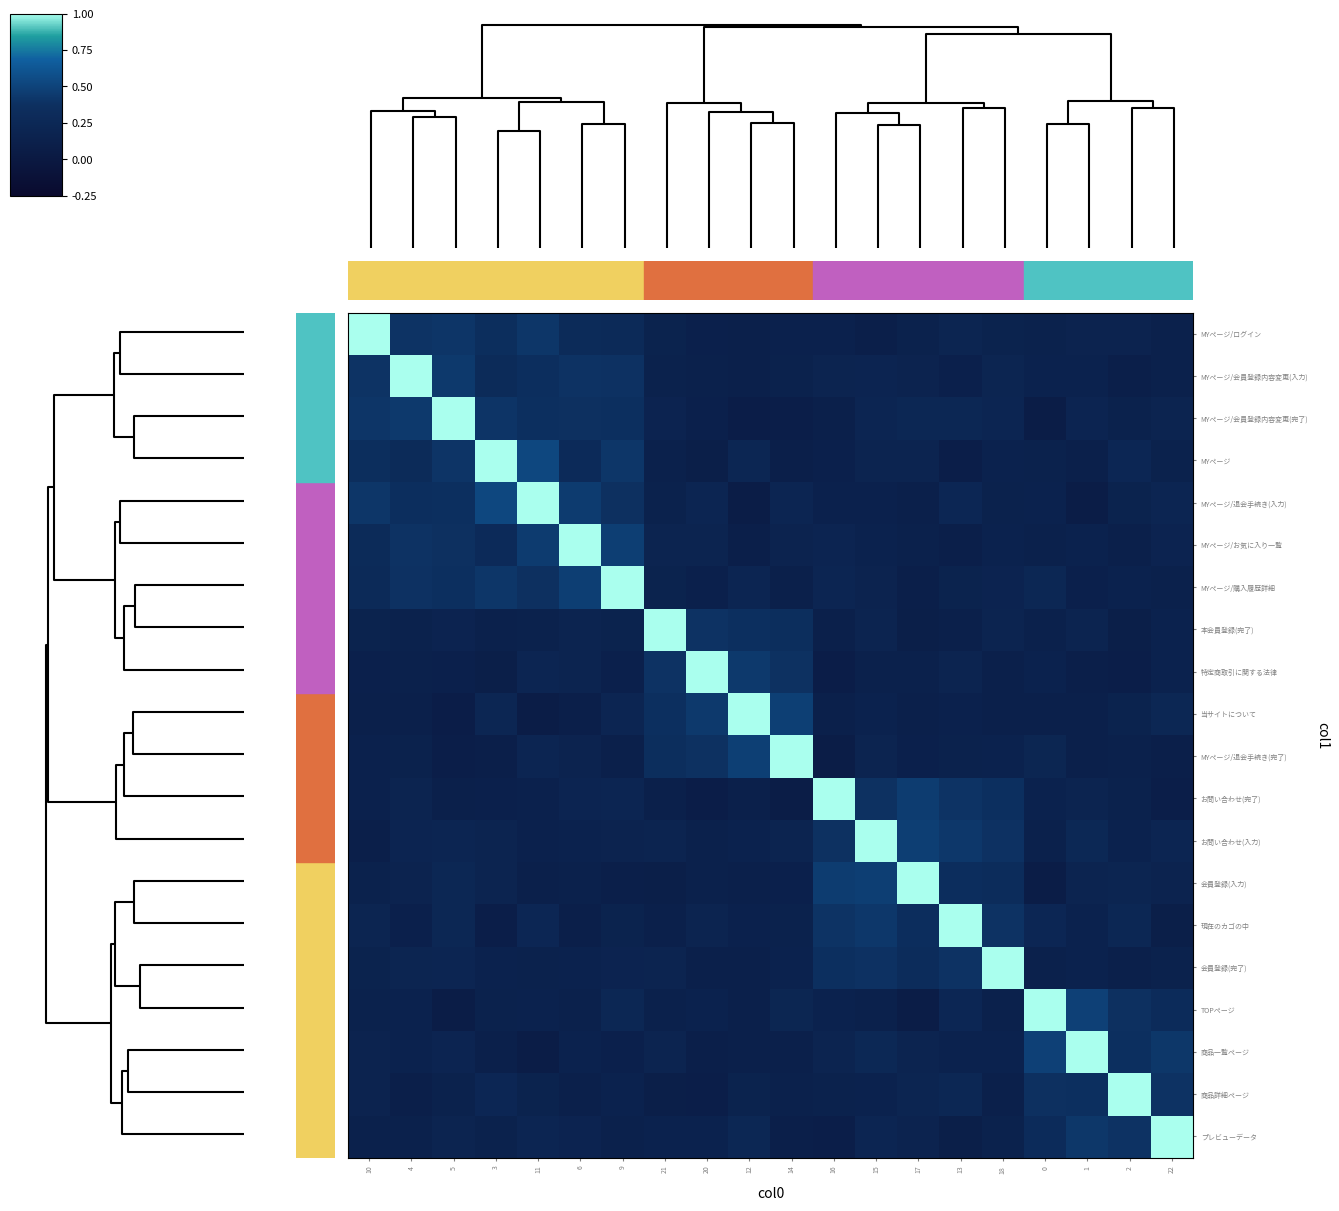

Reading right to left, list all the values displayed in this chart.

MYページ/ログイン: 22=0.1	2=0.2	1=0.2	0=0.1	18=0.2	13=0.2	17=0.1	15=0.1	16=0.1	14=0.1	12=0.1	20=0.1	21=0.2	9=0.3	6=0.3	11=0.4	3=0.3	5=0.4	4=0.4	10=1.0
MYページ/会員登録内容変更(入力): 22=0.1	2=0.1	1=0.2	0=0.2	18=0.2	13=0.1	17=0.2	15=0.2	16=0.2	14=0.1	12=0.1	20=0.1	21=0.1	9=0.4	6=0.4	11=0.4	3=0.3	5=0.4	4=1.0	10=0.4
MYページ/会員登録内容変更(完了): 22=0.2	2=0.1	1=0.2	0=0.1	18=0.2	13=0.2	17=0.2	15=0.2	16=0.1	14=0.1	12=0.1	20=0.1	21=0.2	9=0.4	6=0.4	11=0.4	3=0.4	5=1.0	4=0.4	10=0.4
MYページ: 22=0.1	2=0.2	1=0.1	0=0.1	18=0.2	13=0.1	17=0.2	15=0.2	16=0.1	14=0.1	12=0.2	20=0.1	21=0.1	9=0.4	6=0.3	11=0.5	3=1.0	5=0.4	4=0.3	10=0.3
MYページ/退会手続き(入力): 22=0.2	2=0.2	1=0.1	0=0.2	18=0.1	13=0.2	17=0.1	15=0.1	16=0.1	14=0.2	12=0.1	20=0.2	21=0.1	9=0.4	6=0.4	11=1.0	3=0.5	5=0.4	4=0.4	10=0.4
MYページ/お気に入り一覧: 22=0.2	2=0.1	1=0.2	0=0.1	18=0.2	13=0.1	17=0.1	15=0.2	16=0.2	14=0.2	12=0.1	20=0.2	21=0.2	9=0.5	6=1.0	11=0.4	3=0.3	5=0.4	4=0.4	10=0.3
MYページ/購入履歴詳細: 22=0.1	2=0.2	1=0.1	0=0.2	18=0.2	13=0.2	17=0.1	15=0.2	16=0.2	14=0.1	12=0.2	20=0.1	21=0.2	9=1.0	6=0.5	11=0.4	3=0.4	5=0.4	4=0.4	10=0.3
本会員登録(完了): 22=0.2	2=0.1	1=0.2	0=0.1	18=0.2	13=0.1	17=0.1	15=0.2	16=0.1	14=0.3	12=0.4	20=0.4	21=1.0	9=0.2	6=0.2	11=0.1	3=0.1	5=0.2	4=0.1	10=0.2
特定商取引に関する法律: 22=0.2	2=0.1	1=0.1	0=0.2	18=0.1	13=0.2	17=0.1	15=0.1	16=0.1	14=0.4	12=0.4	20=1.0	21=0.4	9=0.1	6=0.2	11=0.2	3=0.1	5=0.1	4=0.1	10=0.1
当サイトについて: 22=0.2	2=0.2	1=0.1	0=0.1	18=0.1	13=0.1	17=0.1	15=0.2	16=0.1	14=0.5	12=1.0	20=0.4	21=0.4	9=0.2	6=0.1	11=0.1	3=0.2	5=0.1	4=0.1	10=0.1
MYページ/退会手続き(完了): 22=0.1	2=0.1	1=0.1	0=0.2	18=0.2	13=0.1	17=0.1	15=0.2	16=0.1	14=1.0	12=0.5	20=0.4	21=0.3	9=0.1	6=0.2	11=0.2	3=0.1	5=0.1	4=0.1	10=0.1
お問い合わせ(完了): 22=0.1	2=0.1	1=0.2	0=0.2	18=0.4	13=0.4	17=0.5	15=0.4	16=1.0	14=0.1	12=0.1	20=0.1	21=0.1	9=0.2	6=0.2	11=0.1	3=0.1	5=0.1	4=0.2	10=0.1
お問い合わせ(入力): 22=0.2	2=0.2	1=0.2	0=0.1	18=0.4	13=0.4	17=0.5	15=1.0	16=0.4	14=0.2	12=0.2	20=0.1	21=0.2	9=0.2	6=0.2	11=0.1	3=0.2	5=0.2	4=0.2	10=0.1
会員登録(入力): 22=0.2	2=0.2	1=0.2	0=0.1	18=0.3	13=0.3	17=1.0	15=0.5	16=0.5	14=0.1	12=0.1	20=0.1	21=0.1	9=0.1	6=0.1	11=0.1	3=0.2	5=0.2	4=0.2	10=0.1
現在のカゴの中: 22=0.1	2=0.2	1=0.2	0=0.2	18=0.4	13=1.0	17=0.3	15=0.4	16=0.4	14=0.1	12=0.1	20=0.2	21=0.1	9=0.2	6=0.1	11=0.2	3=0.1	5=0.2	4=0.1	10=0.2
会員登録(完了): 22=0.1	2=0.1	1=0.2	0=0.1	18=1.0	13=0.4	17=0.3	15=0.4	16=0.4	14=0.2	12=0.1	20=0.1	21=0.2	9=0.2	6=0.2	11=0.1	3=0.2	5=0.2	4=0.2	10=0.2
TOPページ: 22=0.3	2=0.4	1=0.5	0=1.0	18=0.1	13=0.2	17=0.1	15=0.1	16=0.2	14=0.2	12=0.1	20=0.2	21=0.1	9=0.2	6=0.1	11=0.2	3=0.1	5=0.1	4=0.2	10=0.1
商品一覧ページ: 22=0.4	2=0.4	1=1.0	0=0.5	18=0.2	13=0.2	17=0.2	15=0.2	16=0.2	14=0.1	12=0.1	20=0.1	21=0.2	9=0.1	6=0.2	11=0.1	3=0.1	5=0.2	4=0.2	10=0.2
商品詳細ページ: 22=0.4	2=1.0	1=0.4	0=0.4	18=0.1	13=0.2	17=0.2	15=0.2	16=0.1	14=0.1	12=0.2	20=0.1	21=0.1	9=0.2	6=0.1	11=0.2	3=0.2	5=0.1	4=0.1	10=0.2
プレビューデータ: 22=1.0	2=0.4	1=0.4	0=0.3	18=0.1	13=0.1	17=0.2	15=0.2	16=0.1	14=0.1	12=0.2	20=0.2	21=0.2	9=0.1	6=0.2	11=0.2	3=0.1	5=0.2	4=0.1	10=0.1